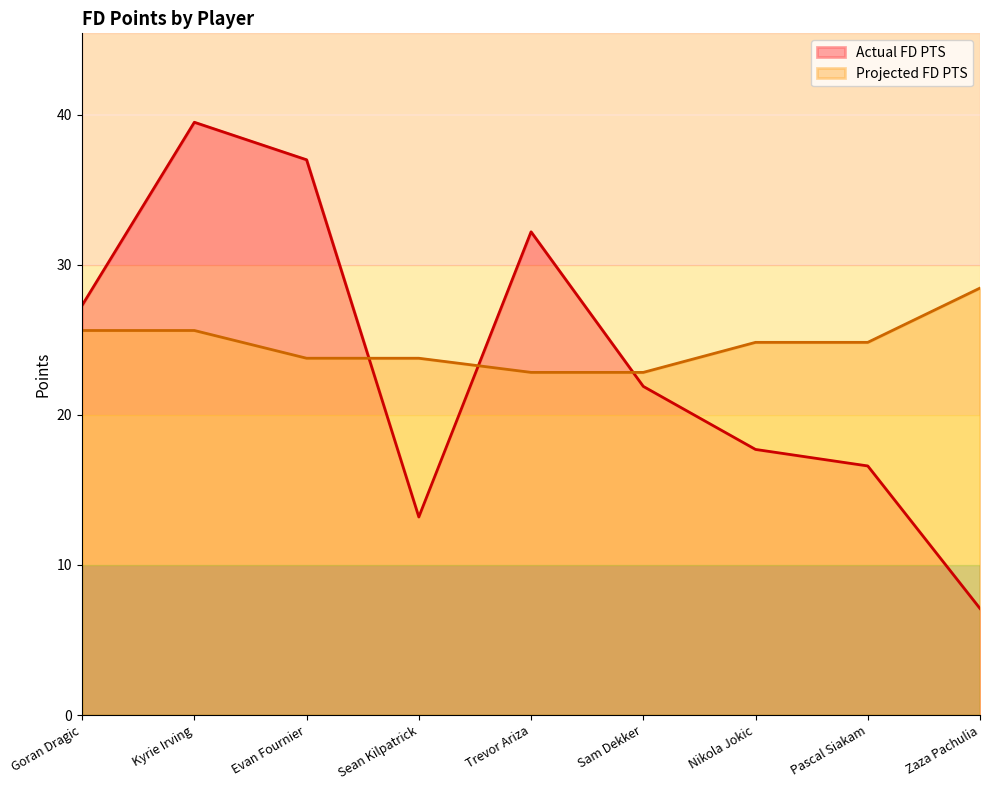

Where is Projected FD PTS nearest to the value 25?

Nikola Jokic